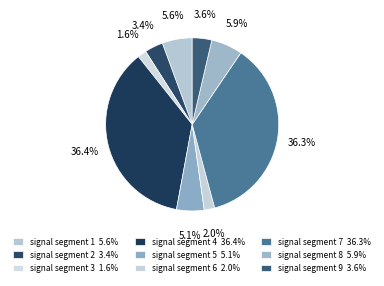

How many slices are in this pie chart?

9